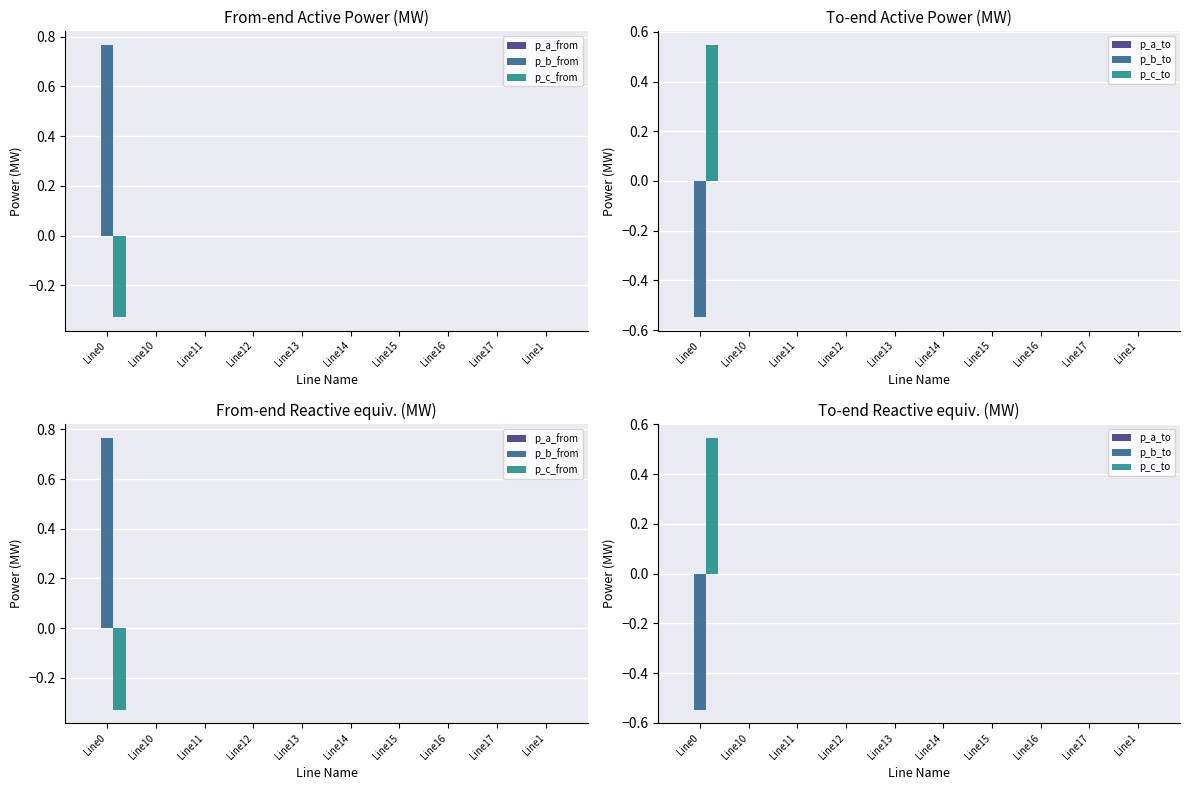

Which series changed the most between Line0 and Line15?

p_b_from